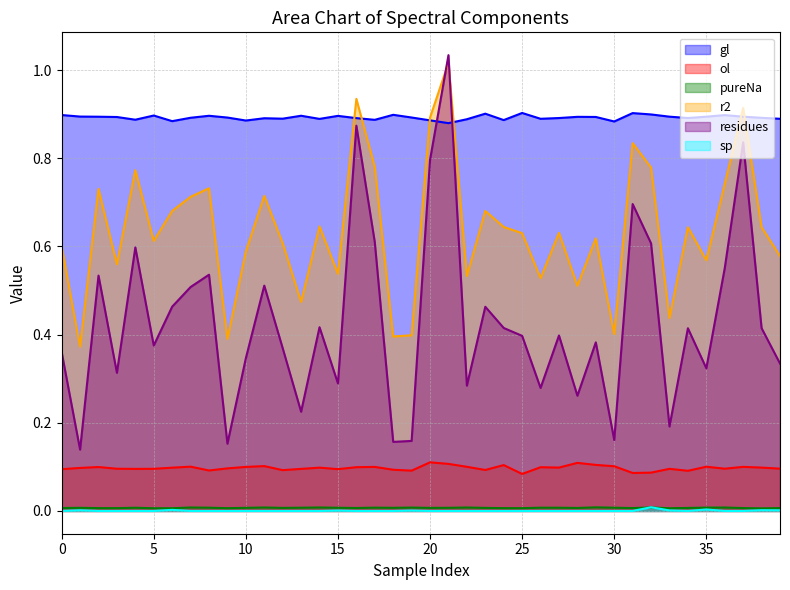

Which series has the largest range (max minus min)?

residues